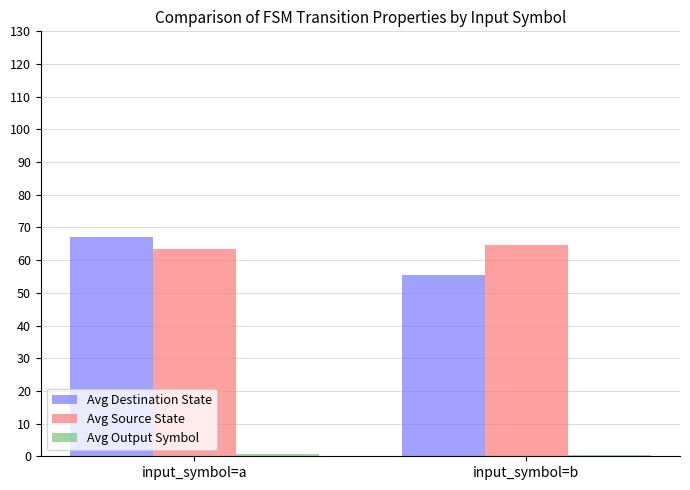

What is the highest value of the Avg Source State series?

64.5